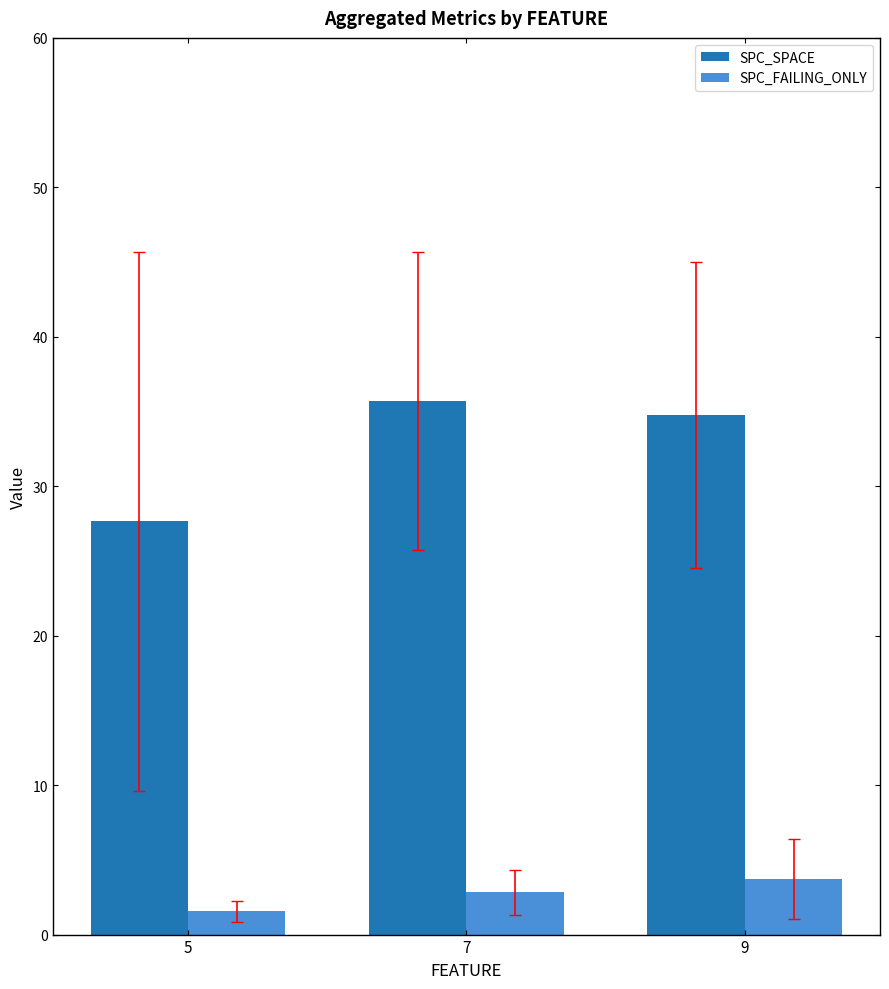

At 5, list the series in order from largest to smallest.

SPC_SPACE, SPC_FAILING_ONLY